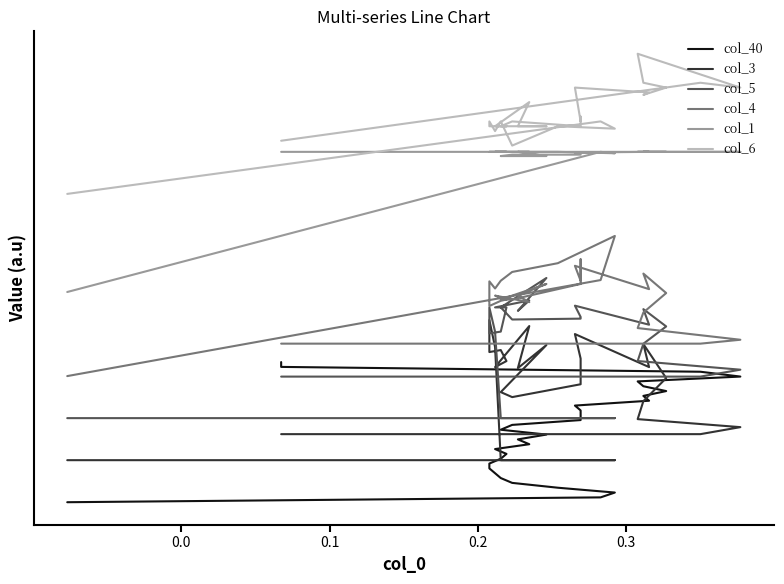

The col_5 series shows 0.4 at −0.1. True or false?

False